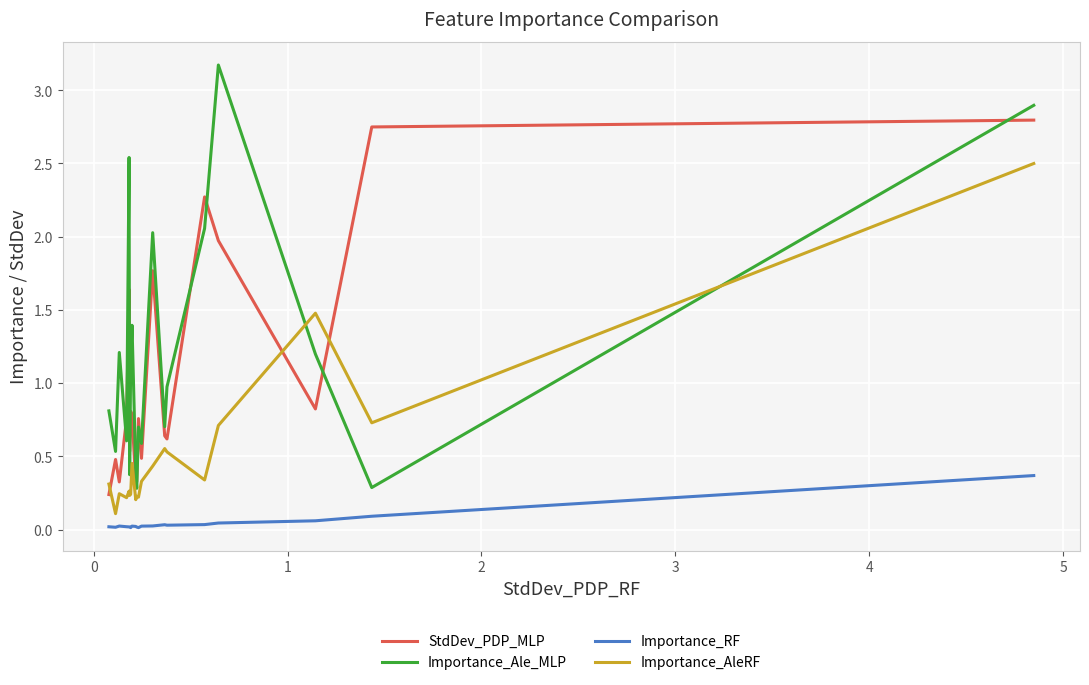

The Importance_AleRF series shows 0.2 at 14. True or false?

False